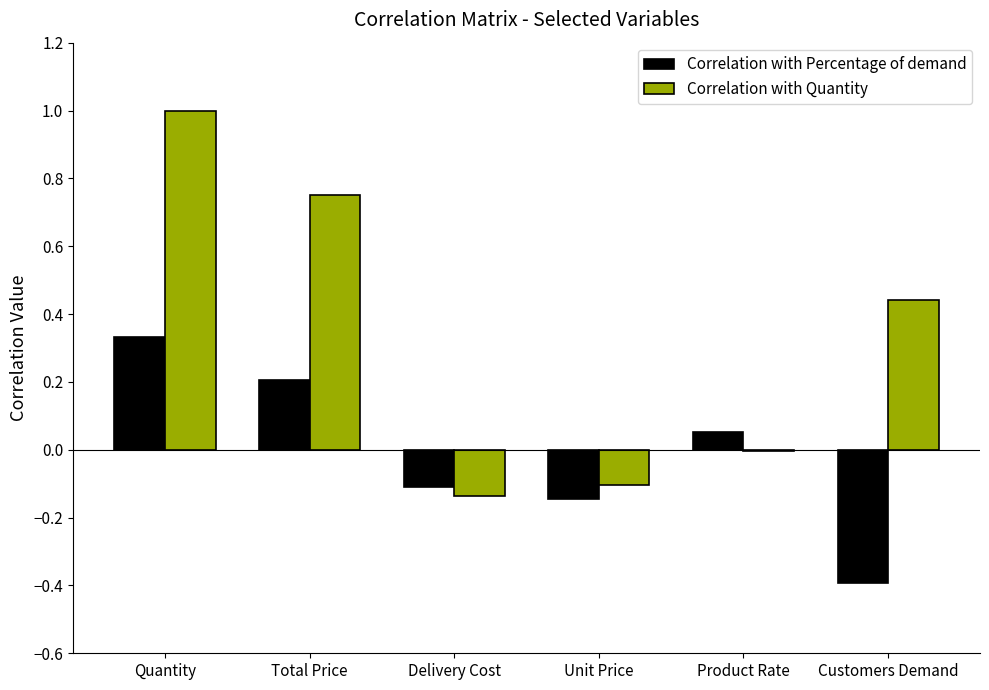

Which series changed the most between Unit Price and Product Rate?

Correlation with Percentage of demand